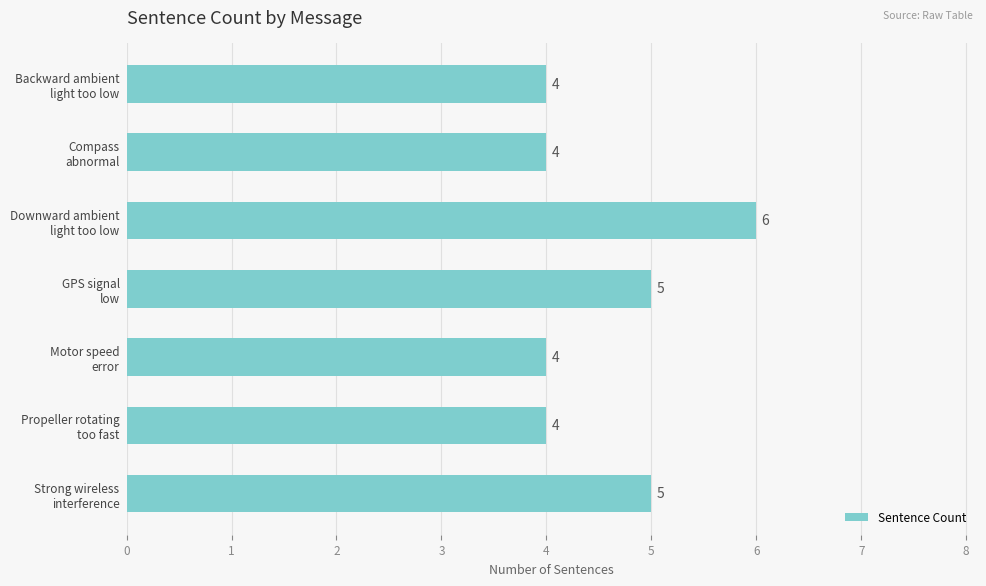

What is the value of the 5th bar from the top?

4